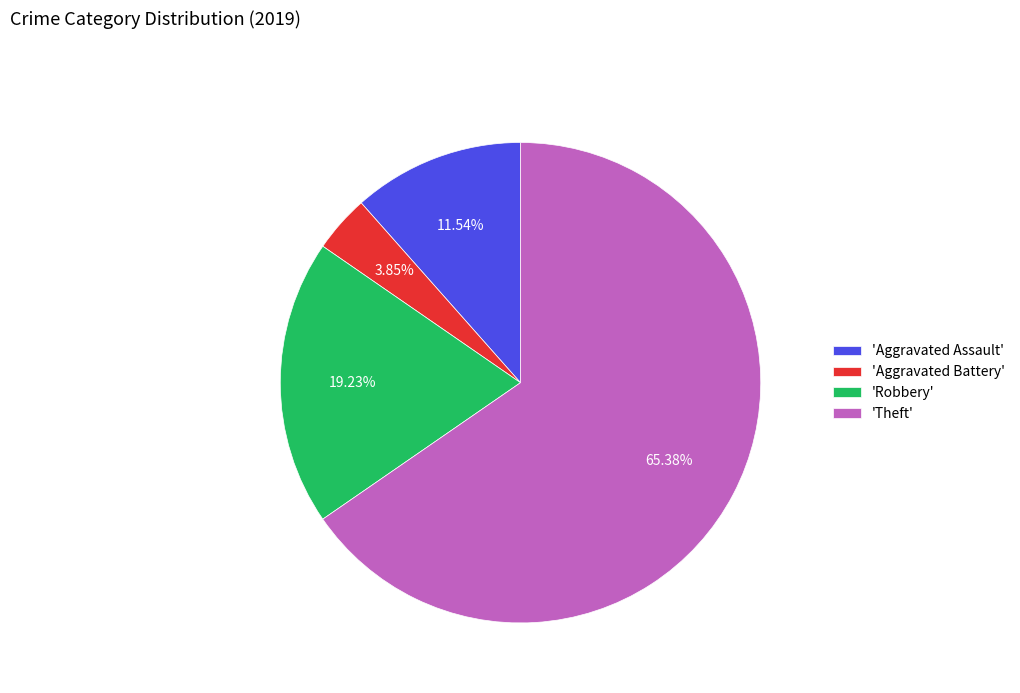

Between 'Robbery' and 'Aggravated Assault', which is larger?

'Robbery'